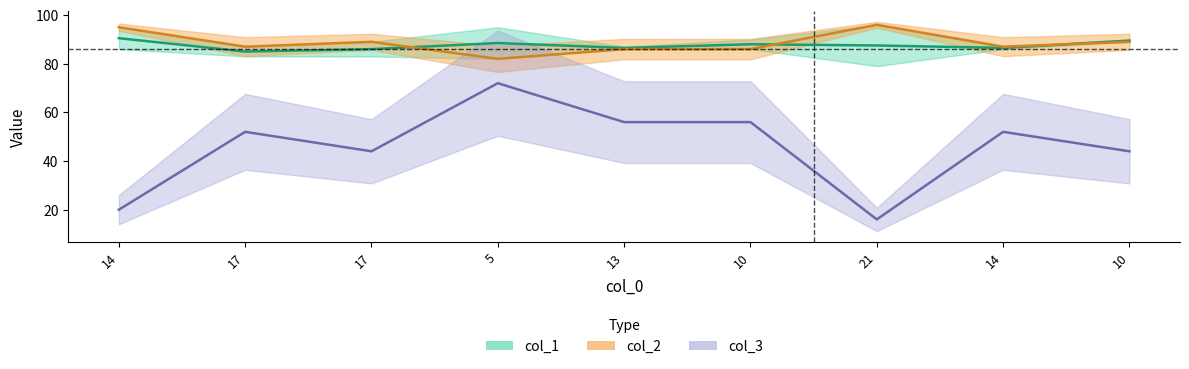

How many data points does each series have?

9